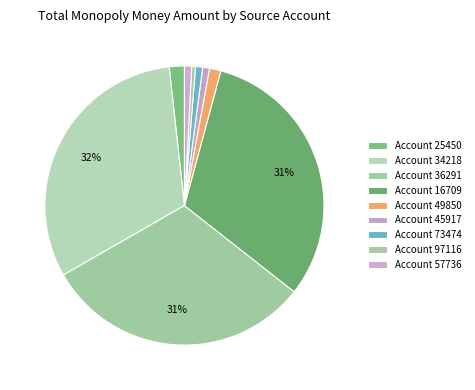

Is there any slice that represents more than half of the pie?

No